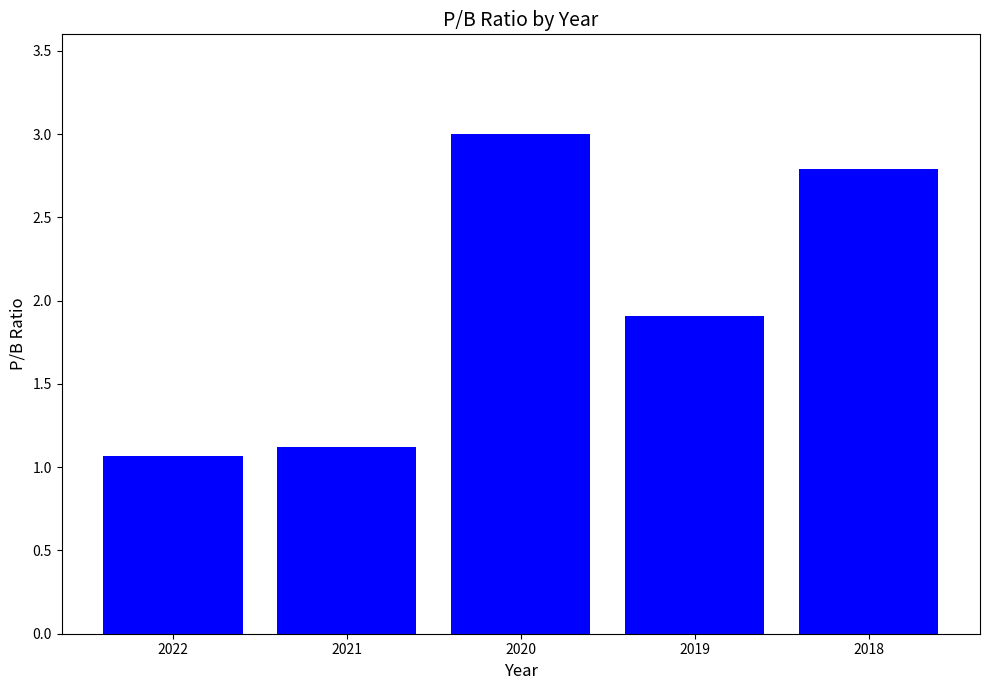

Rank the categories by value from highest to lowest.

2020, 2018, 2019, 2021, 2022